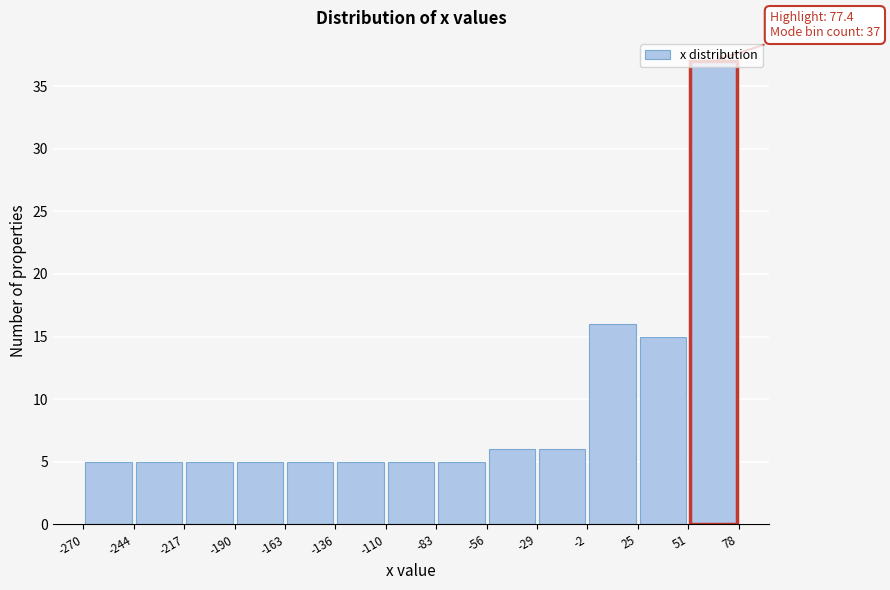

Over which range of the x-axis is the bar tallest?

51 to 78